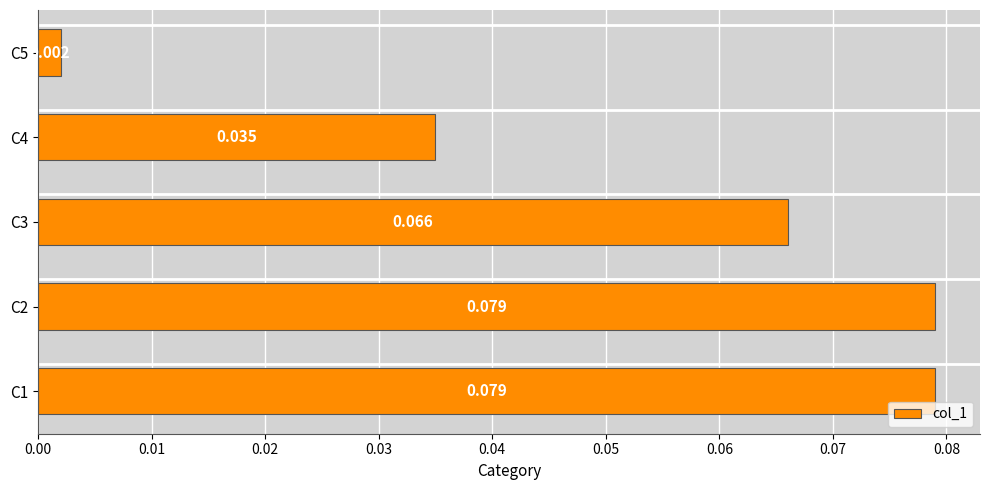

What is the average value?

0.1